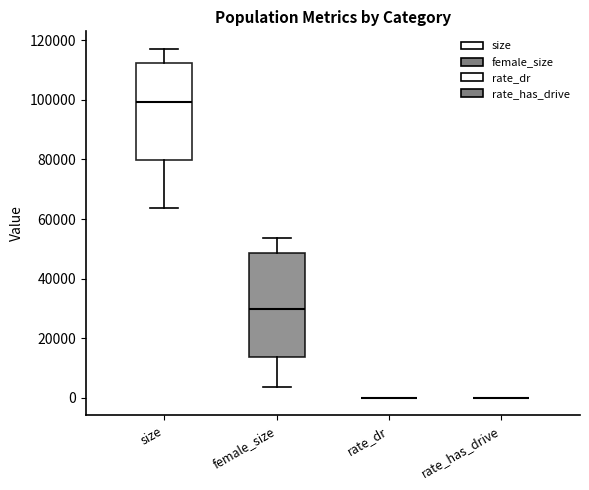

Reading left to right, transcribe this box plot: for each box, give where its median line is, the range the box spans, and where its two whiskers end, as read against the y-axis. The values are not printed on the chart, so give them approximately, as read against the axis.

size: median 100000, box 80000 to 112000, whiskers 64000 to 118000
female_size: median 30000, box 14000 to 48000, whiskers 4000 to 54000
rate_dr: box collapsed to a line at 0, whiskers 0 to 0
rate_has_drive: box collapsed to a line at 0, whiskers 0 to 0